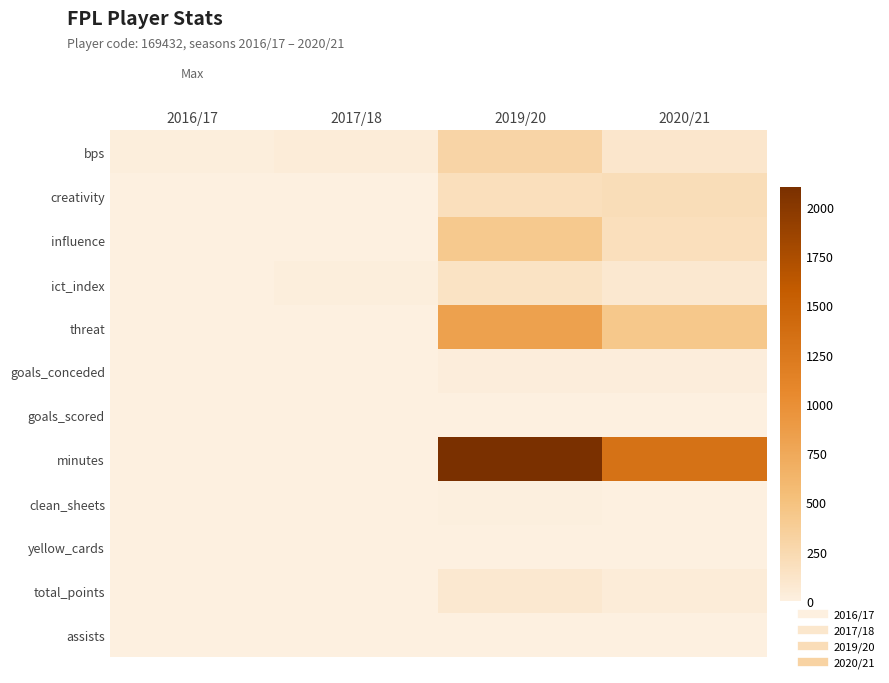

At 2019/20, list the series in order from largest to smallest.

minutes, threat, influence, bps, creativity, ict_index, total_points, goals_conceded, clean_sheets, goals_scored, yellow_cards, assists